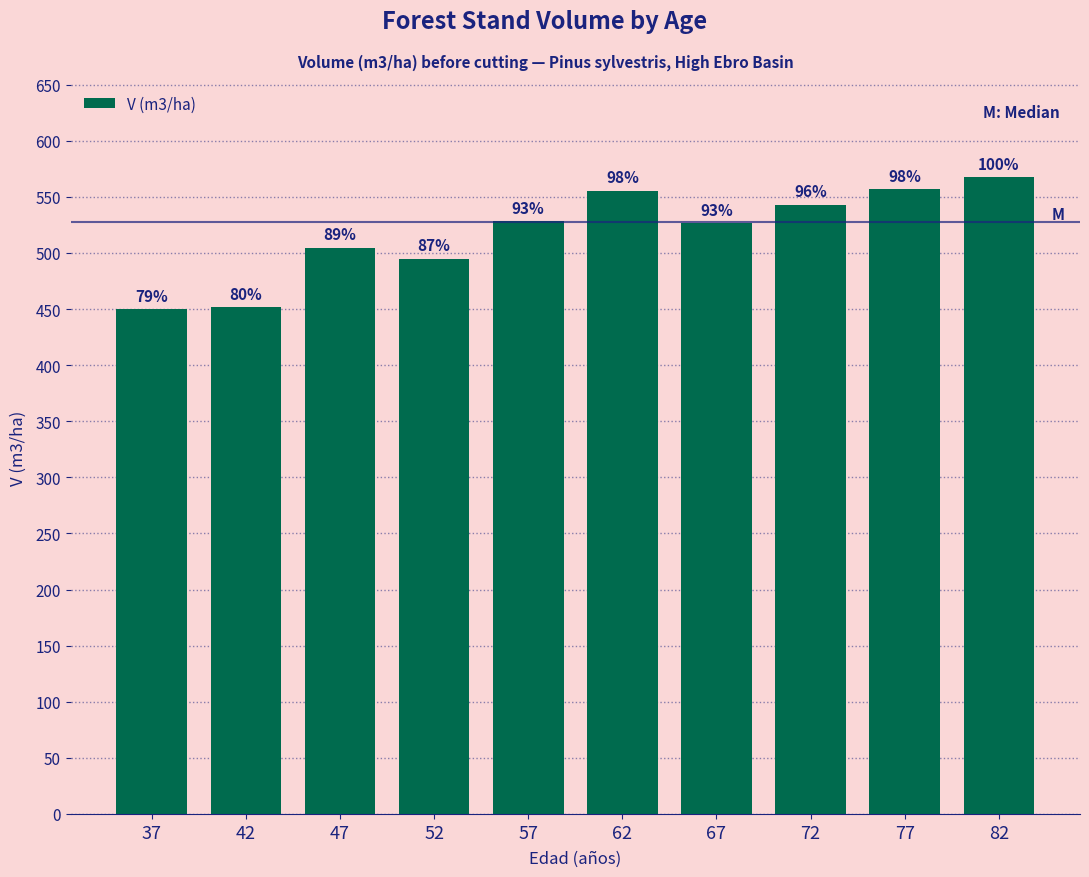

Does the chart contain any negative values?

No